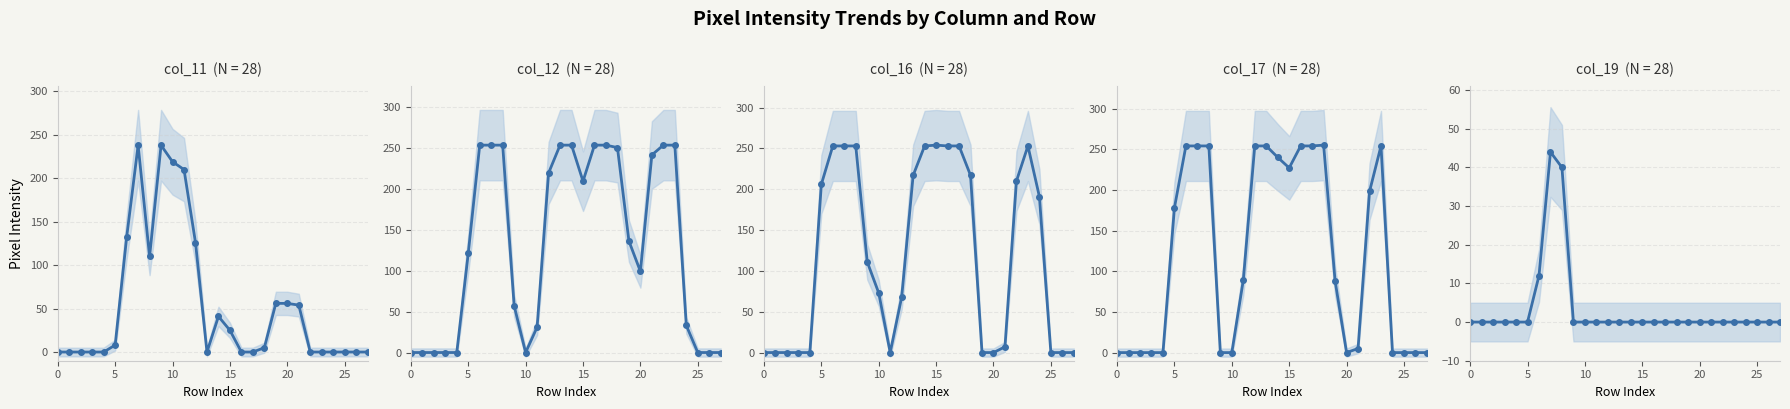

What is the spread (max minus min) of values at 23?

254